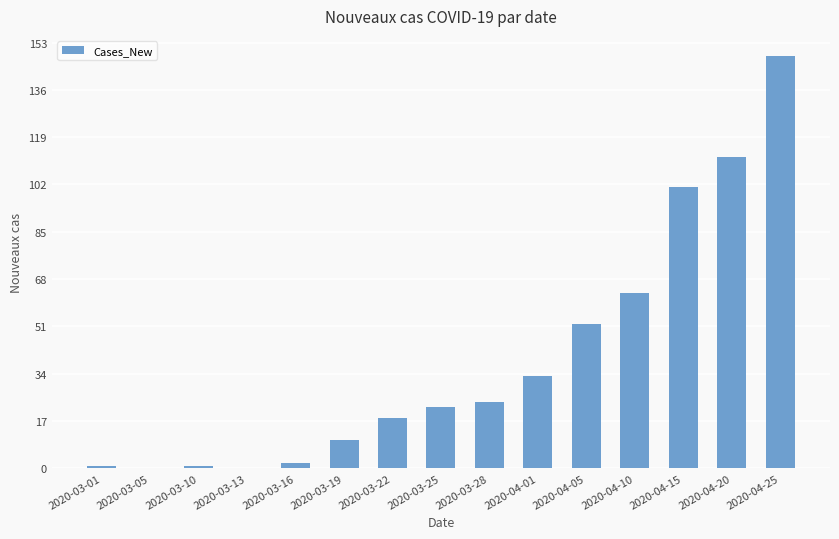

Which has a higher value, 2020-03-16 or 2020-04-15?

2020-04-15